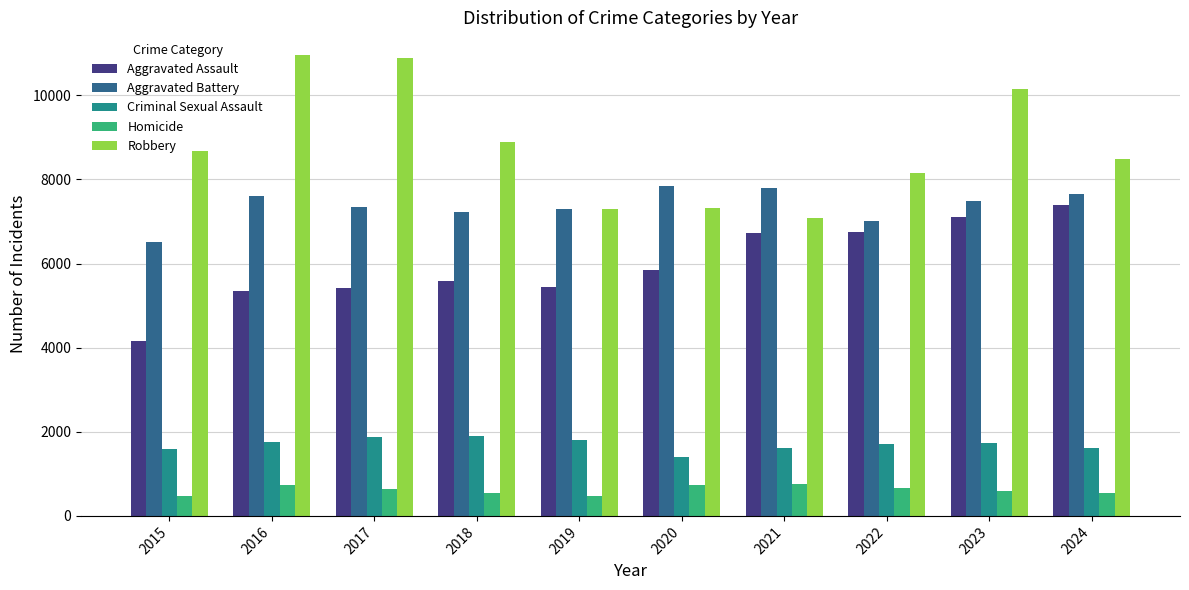

The value of Aggravated Assault at 2015 is 4149. True or false?

True